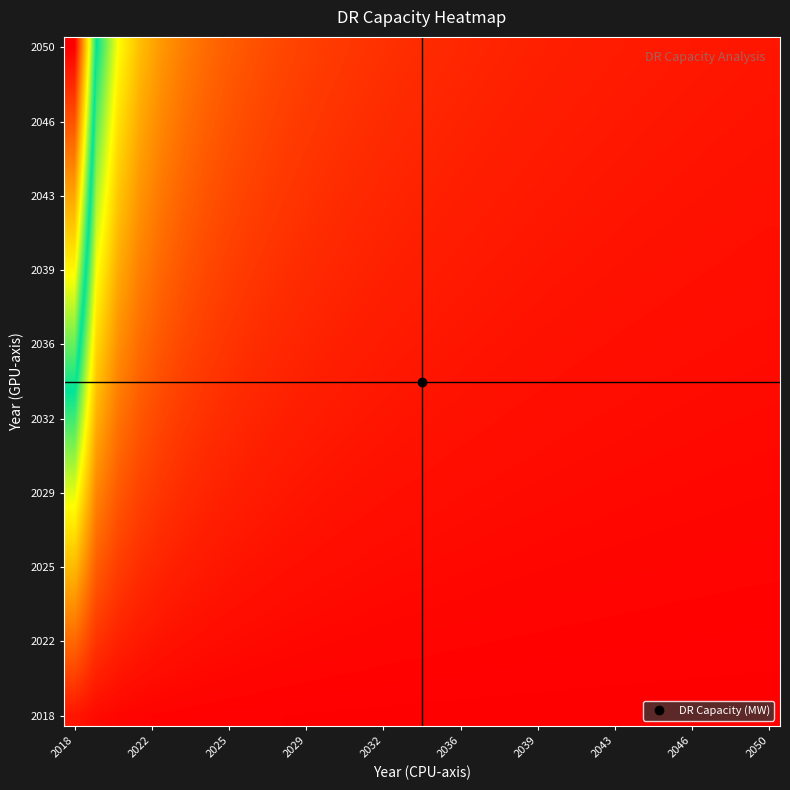

How many data points does each series have?

33